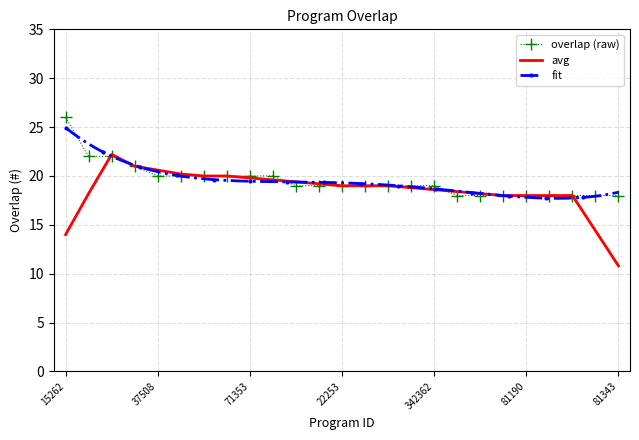

What is the ratio of the value at 81338 to the value at 81337?

1.0